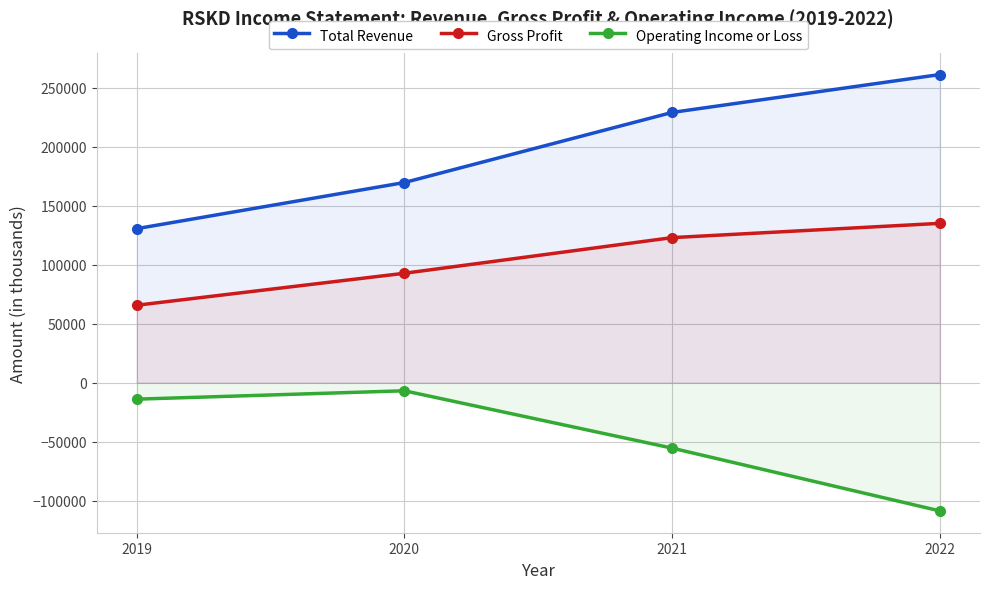

Is it true that Operating Income or Loss equals -10790 at 2020?

False